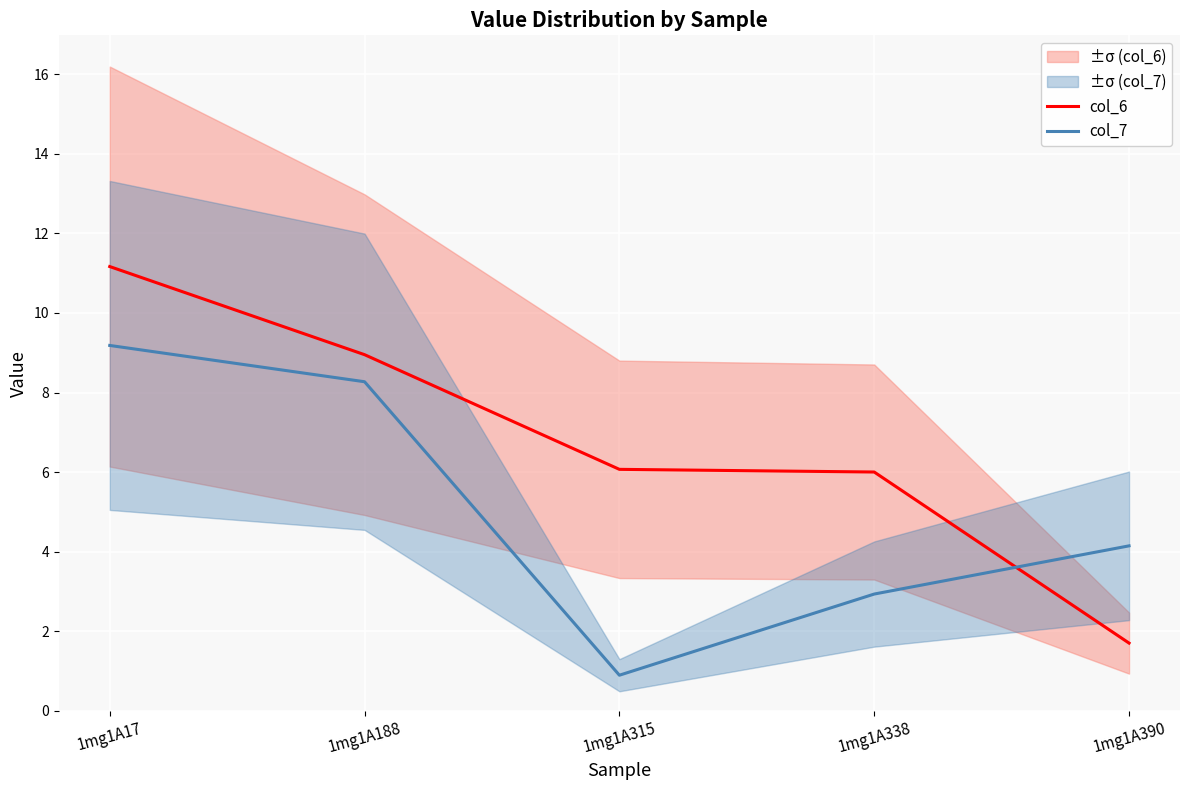

At 1mg1A338, list the series in order from largest to smallest.

col_6, col_7